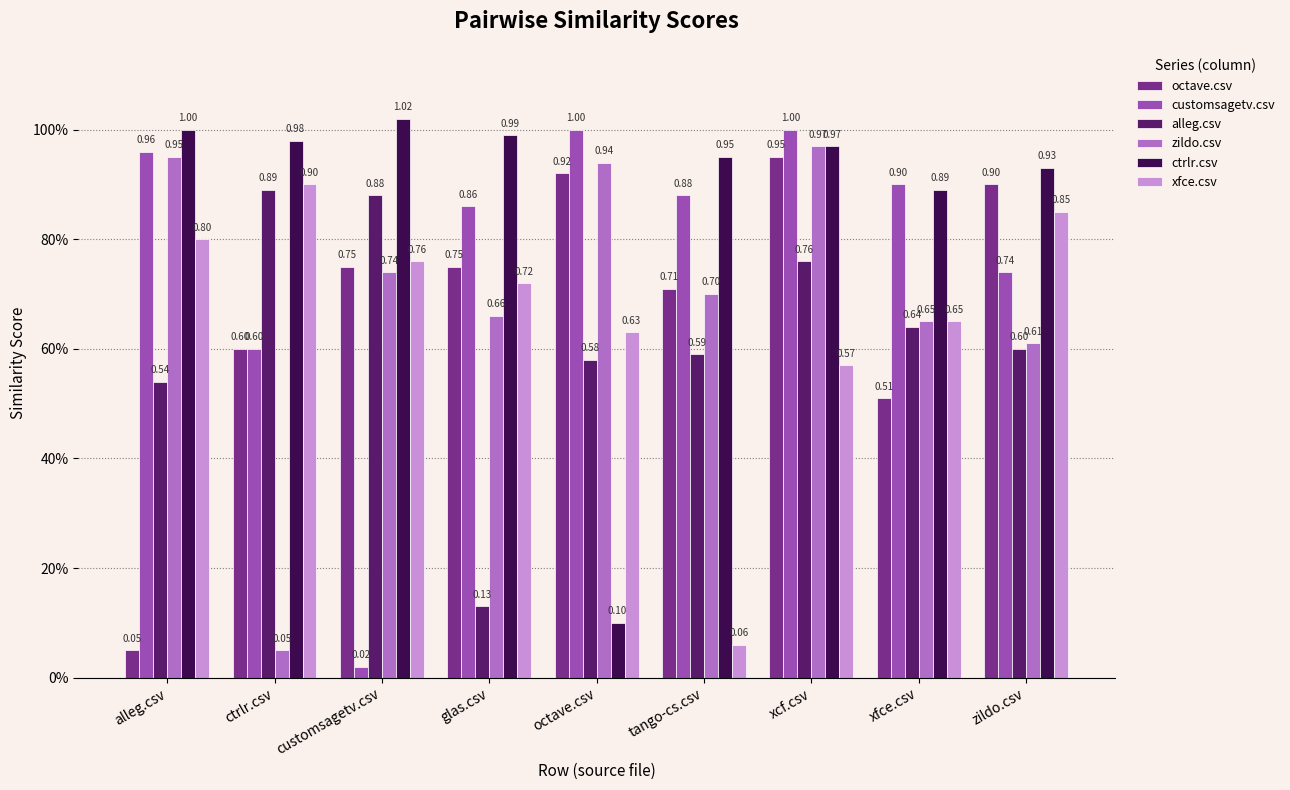

Rank the series by their maximum value, from lowest to highest.

alleg.csv, xfce.csv, octave.csv, zildo.csv, customsagetv.csv, ctrlr.csv